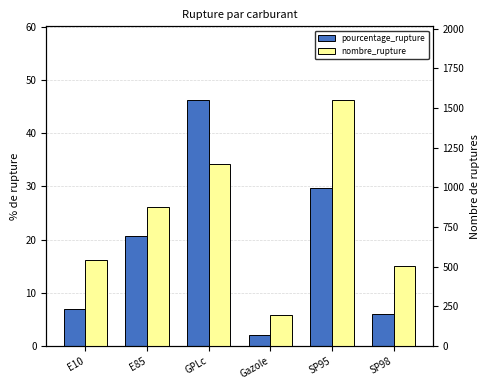

Which has a higher value, E10 or GPLc?

GPLc